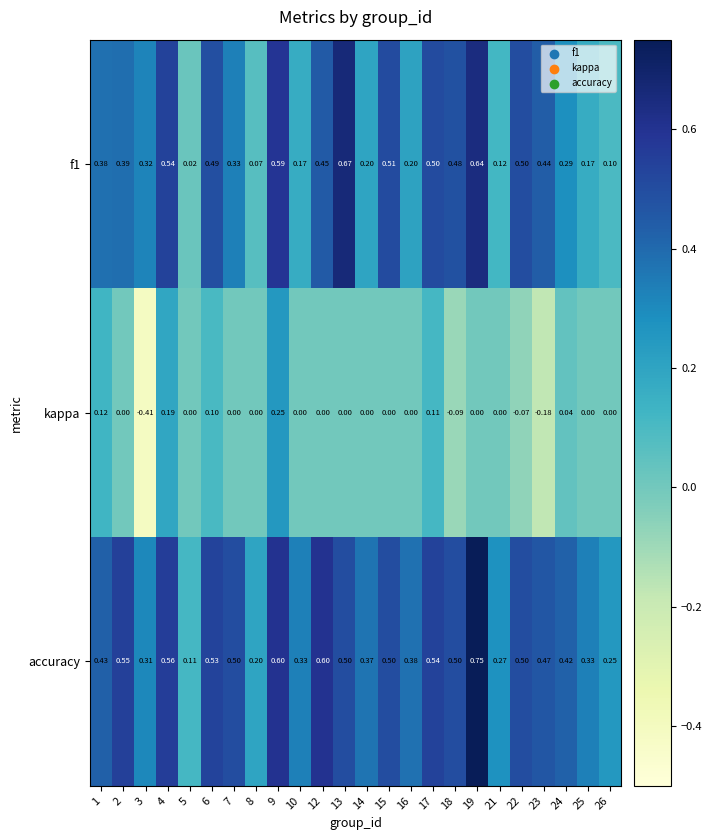

Which series changed the most between 3 and 17?

kappa